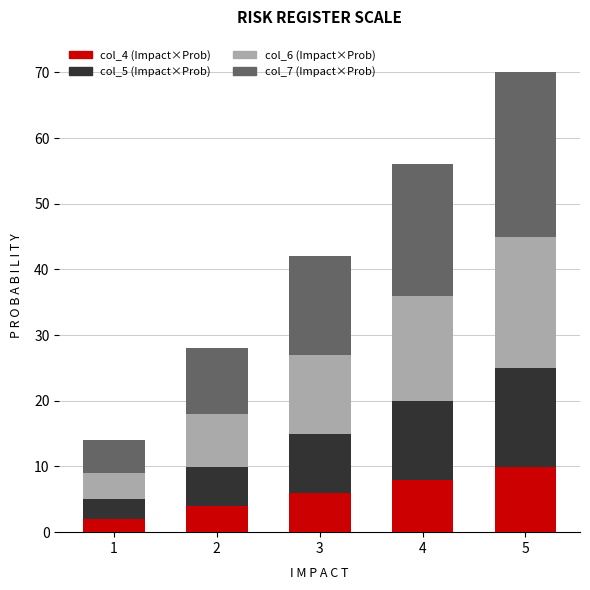

How many data points does each series have?

5